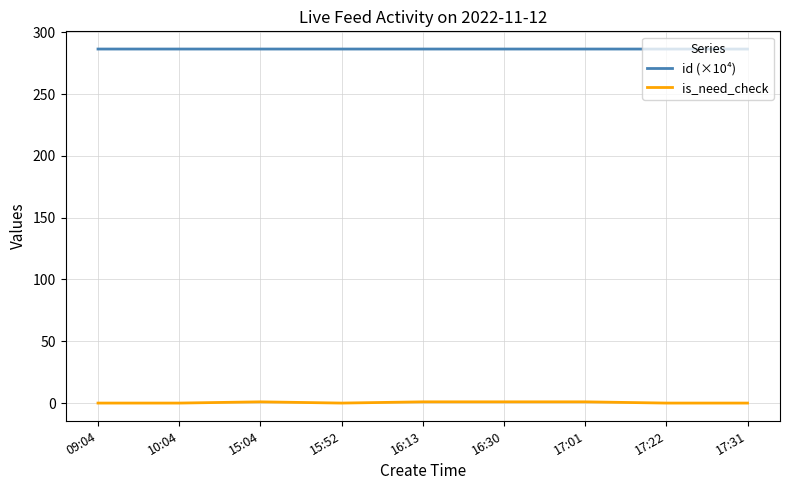

True or false: is_need_check and id (×10⁴) cross at least once.

False